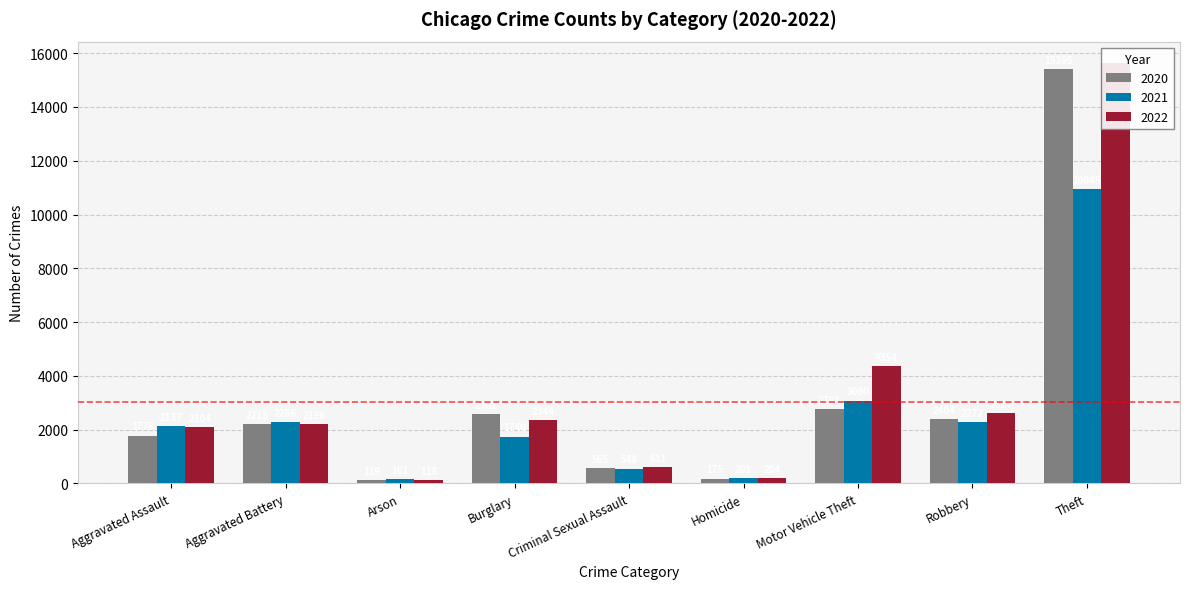

Read the 2020 value at Aggravated Assault.

1778